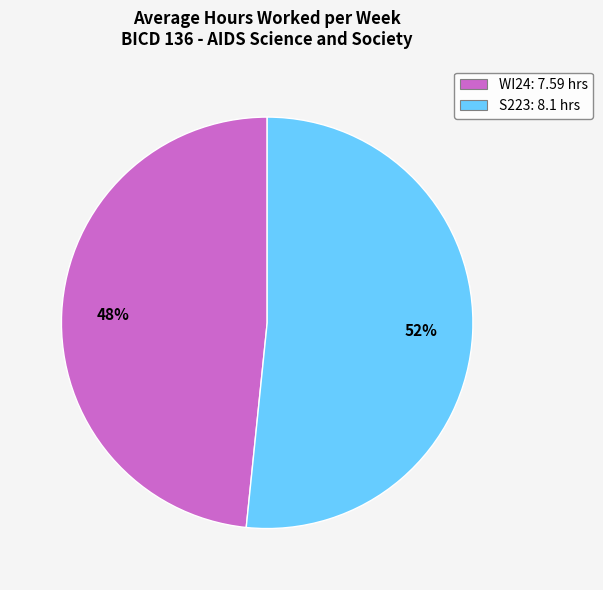

Does S223 represent more than half of the total?

Yes